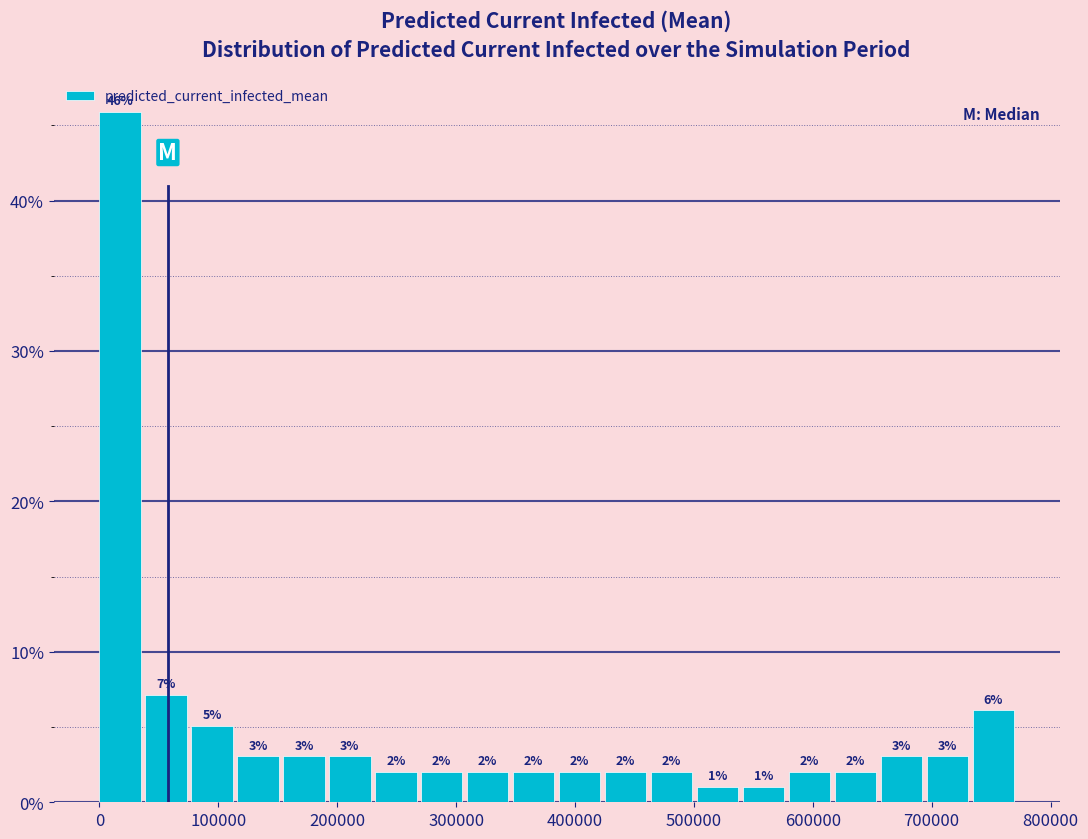

Around what value on the x-axis is the tallest bar? Give the approximate position of its centre, as read against the axis.

20000